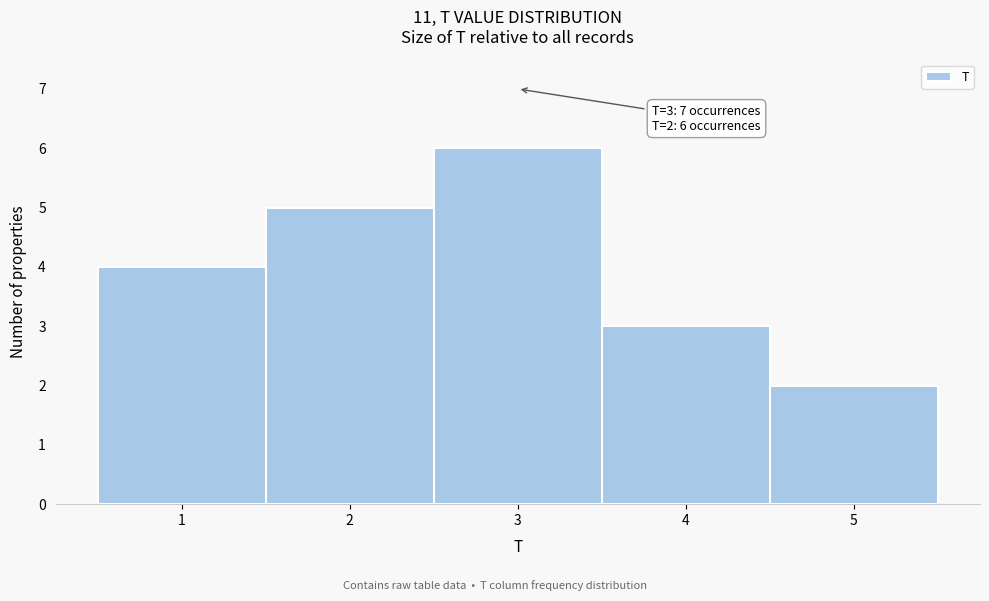

Which range on the x-axis has the tallest bar?

2.5 to 3.5